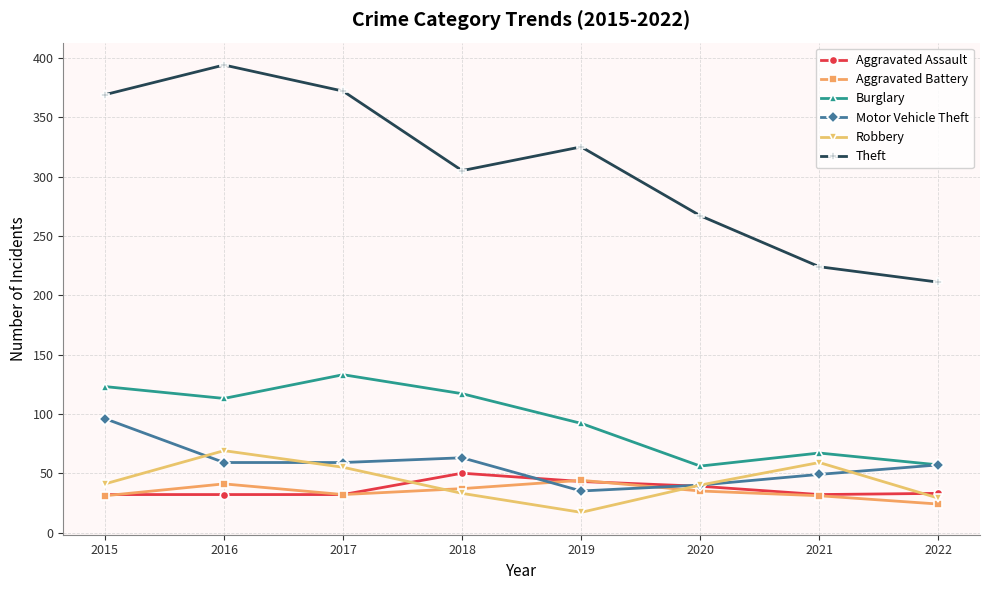

The value of Theft at 2015 is 108. True or false?

False